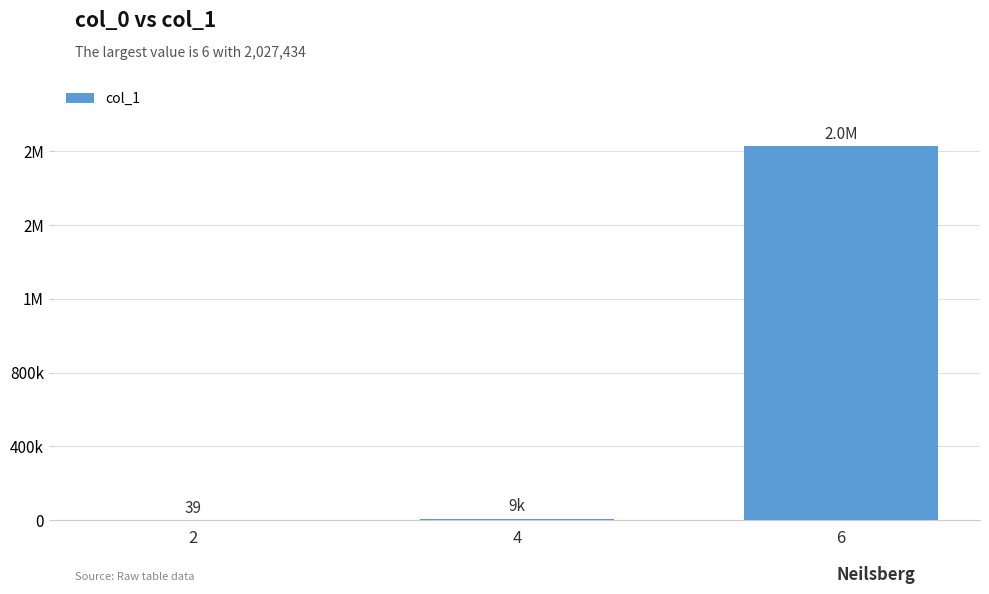

Rank the categories by value from highest to lowest.

6, 4, 2